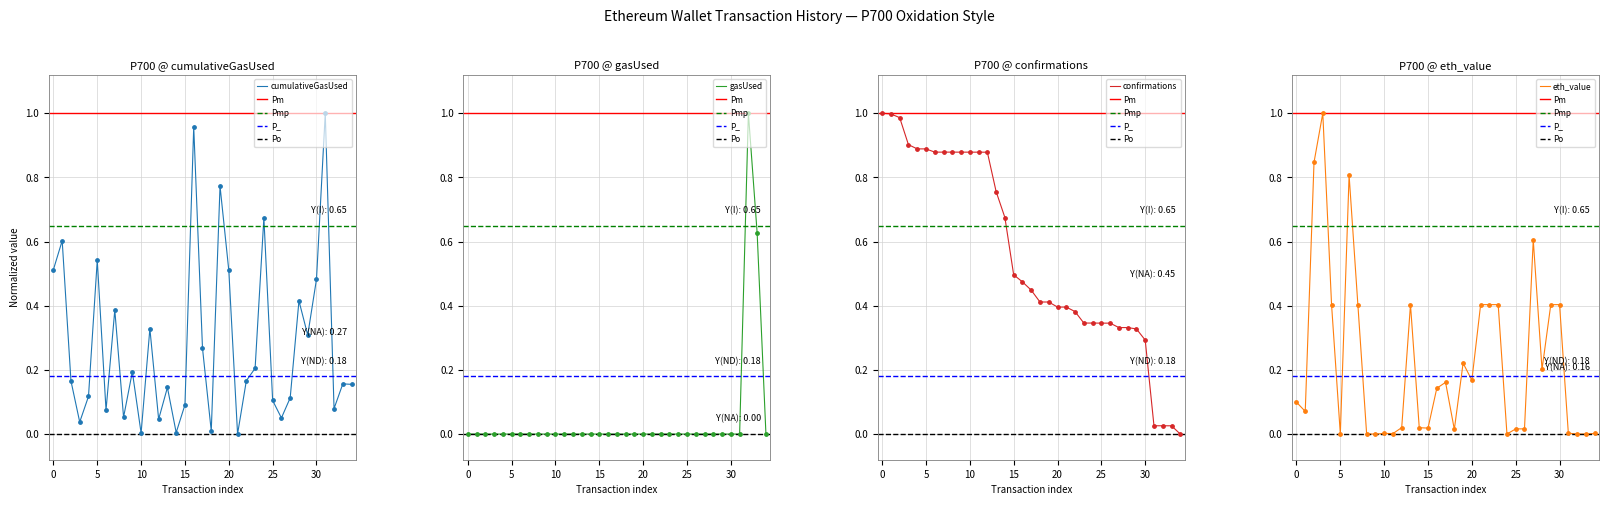

At how many categories does at least one series exceed 0?

35